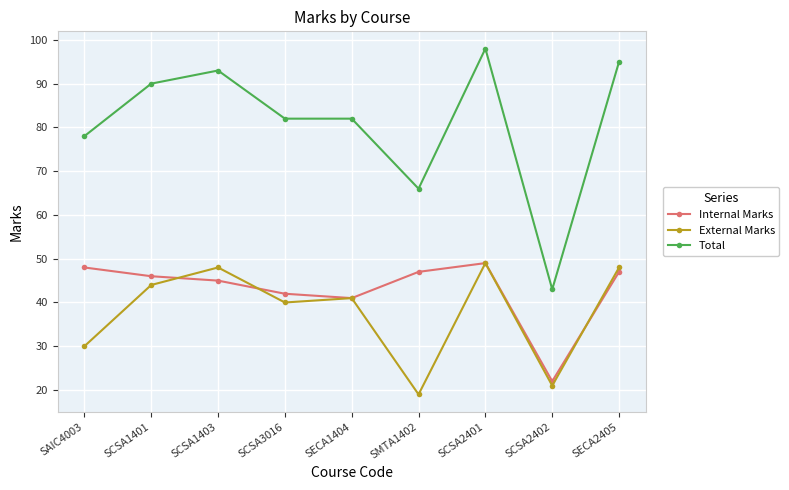

What is the lowest value of the Total series?

43